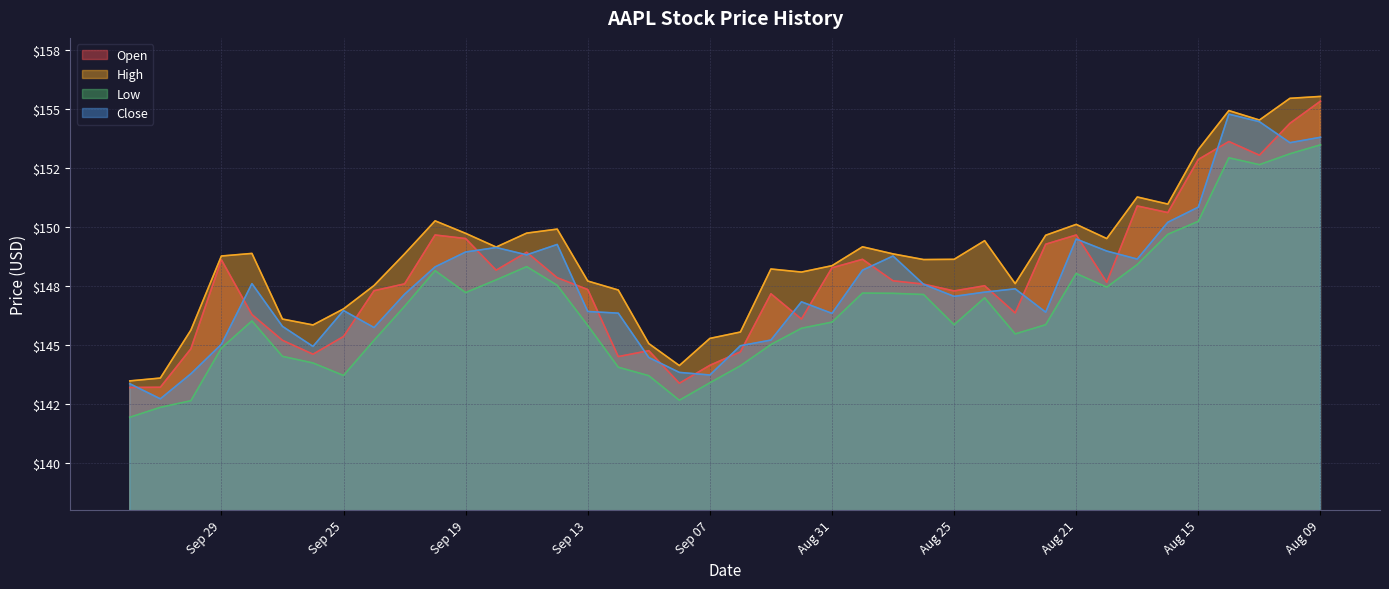

Rank the series by their maximum value, from lowest to highest.

Low, Close, Open, High